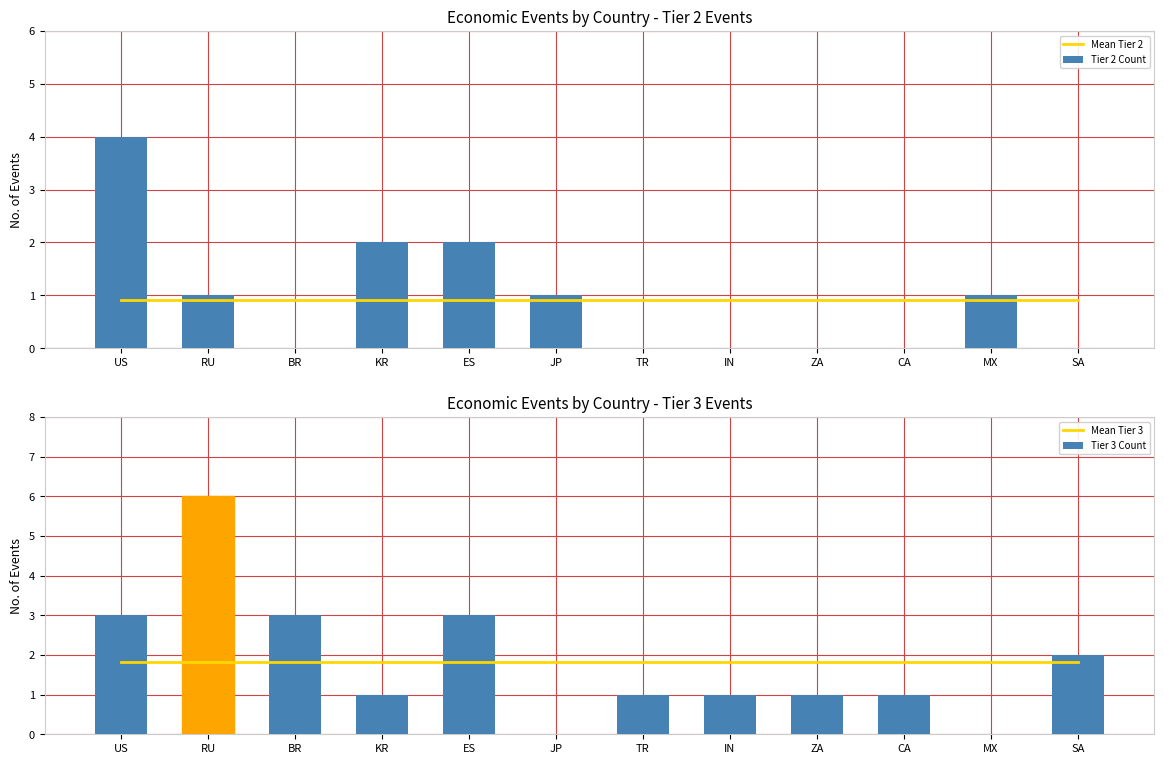

Is it true that Mean Tier 2 equals 1.3 at TR?

False